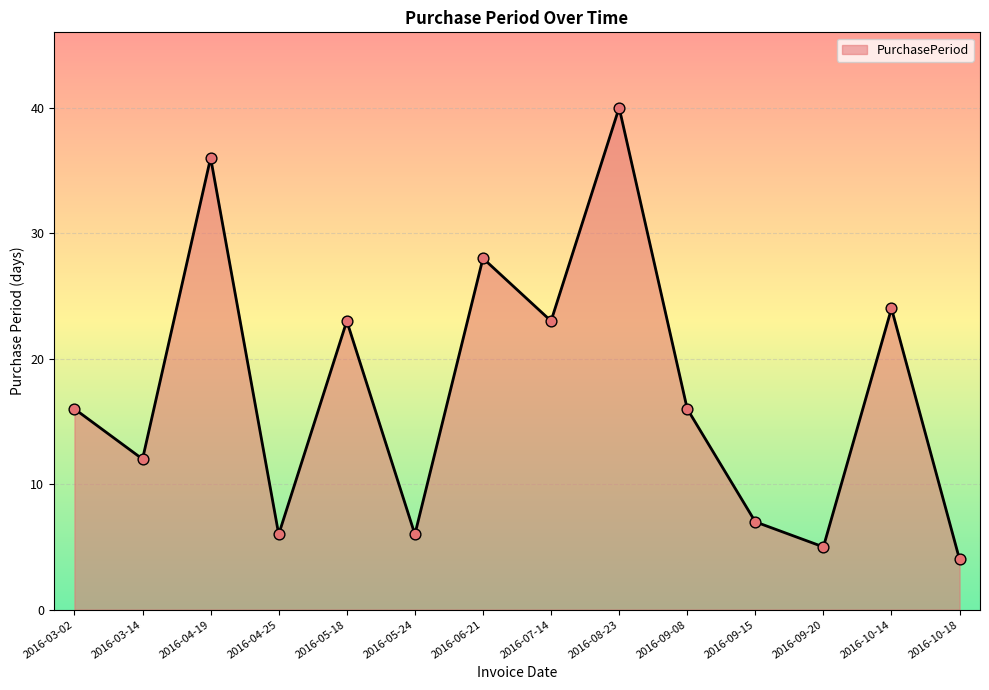

Approximately how many times larger is the value at 2016-05-18 compared to 2016-10-14?

1.0